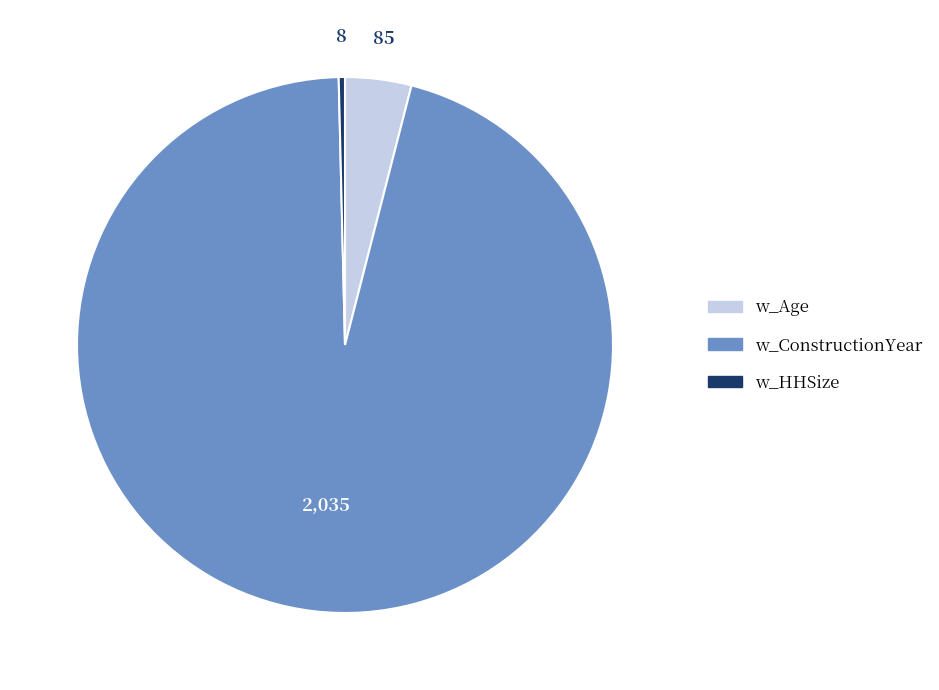

Does any single category account for the majority?

Yes